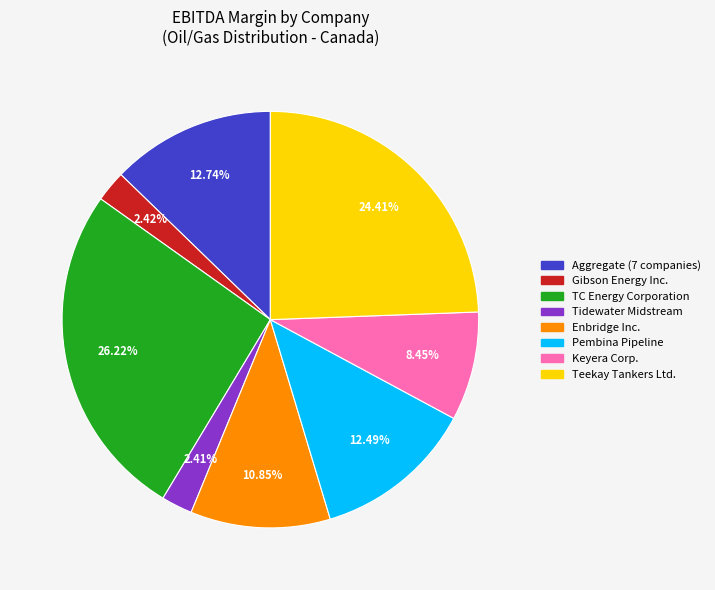

Does any single category account for the majority?

No